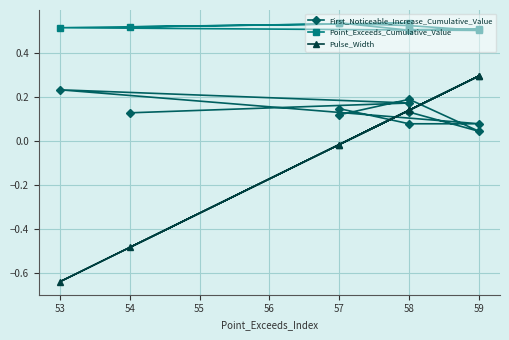

Is this an area chart (filled region under the line)?

No